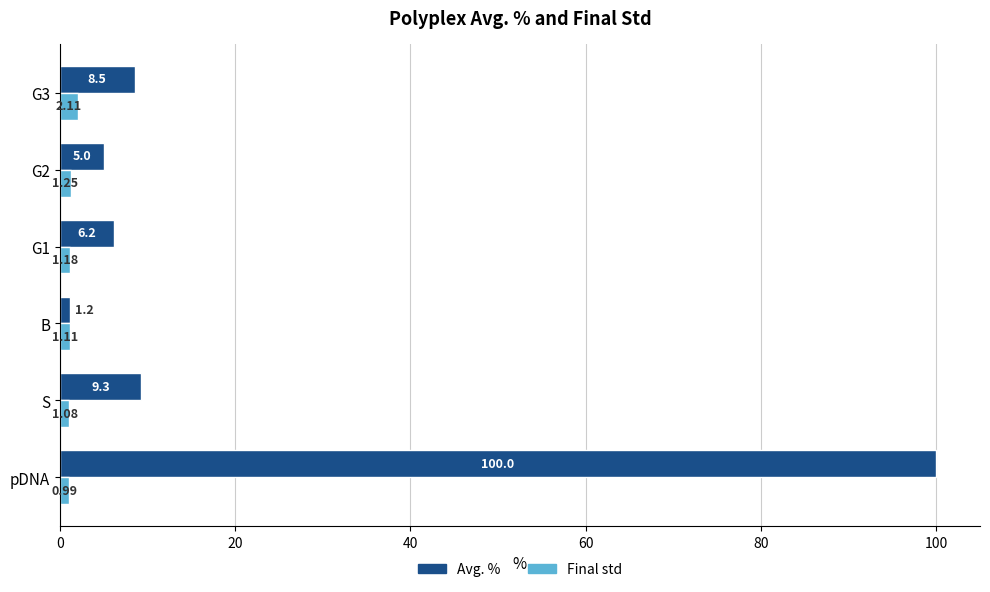

Which series has the widest spread of values?

Avg. %